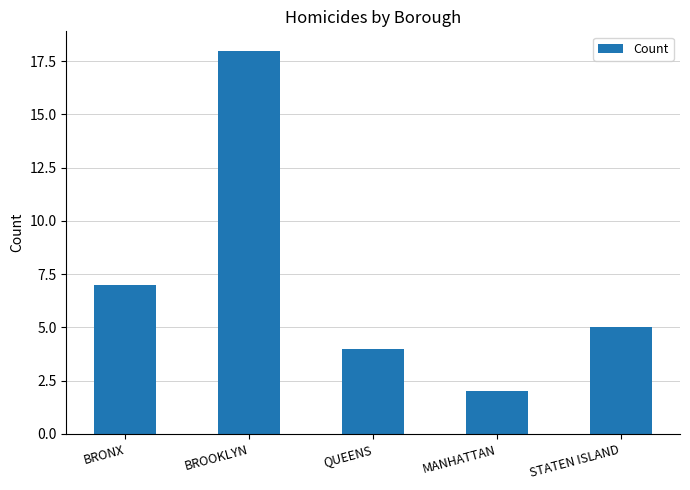

The value at BROOKLYN is 12. True or false?

False